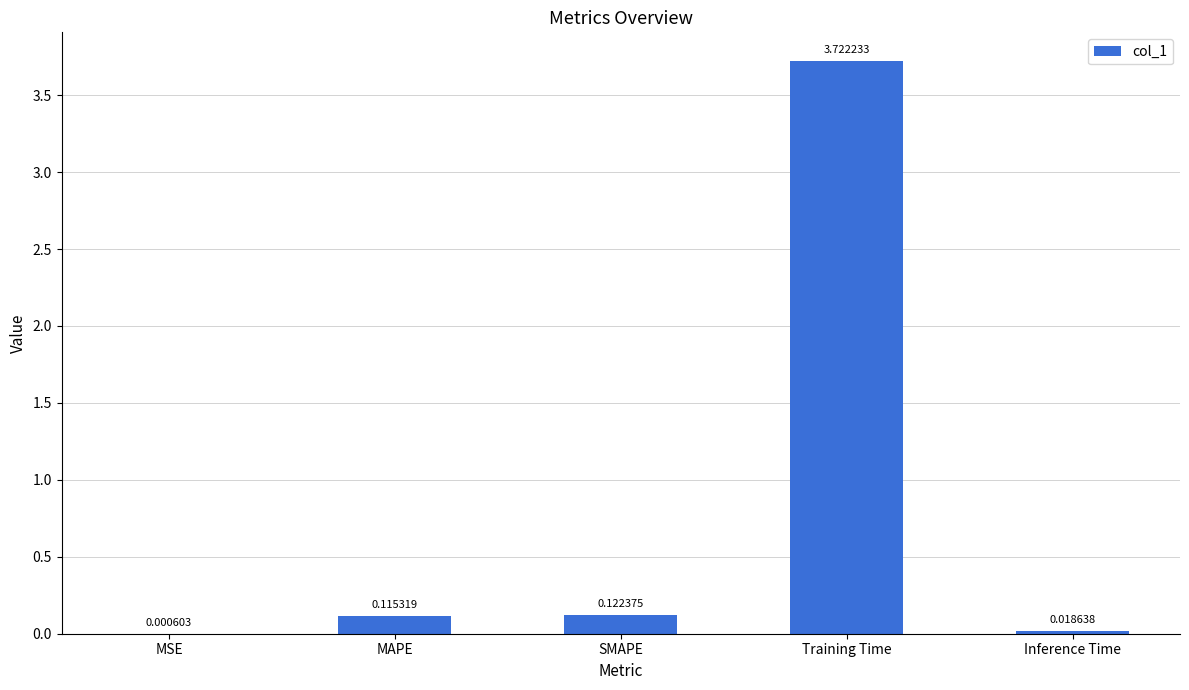

Where is the data nearest to the value 1?

SMAPE